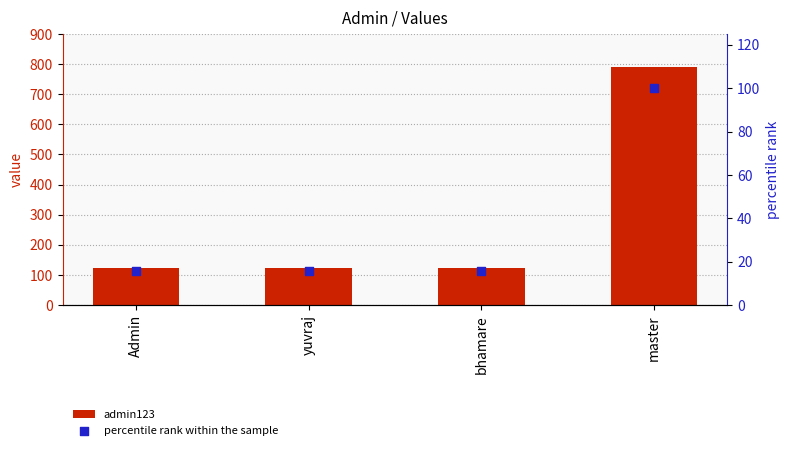

Which series has the largest total across all categories?

admin123